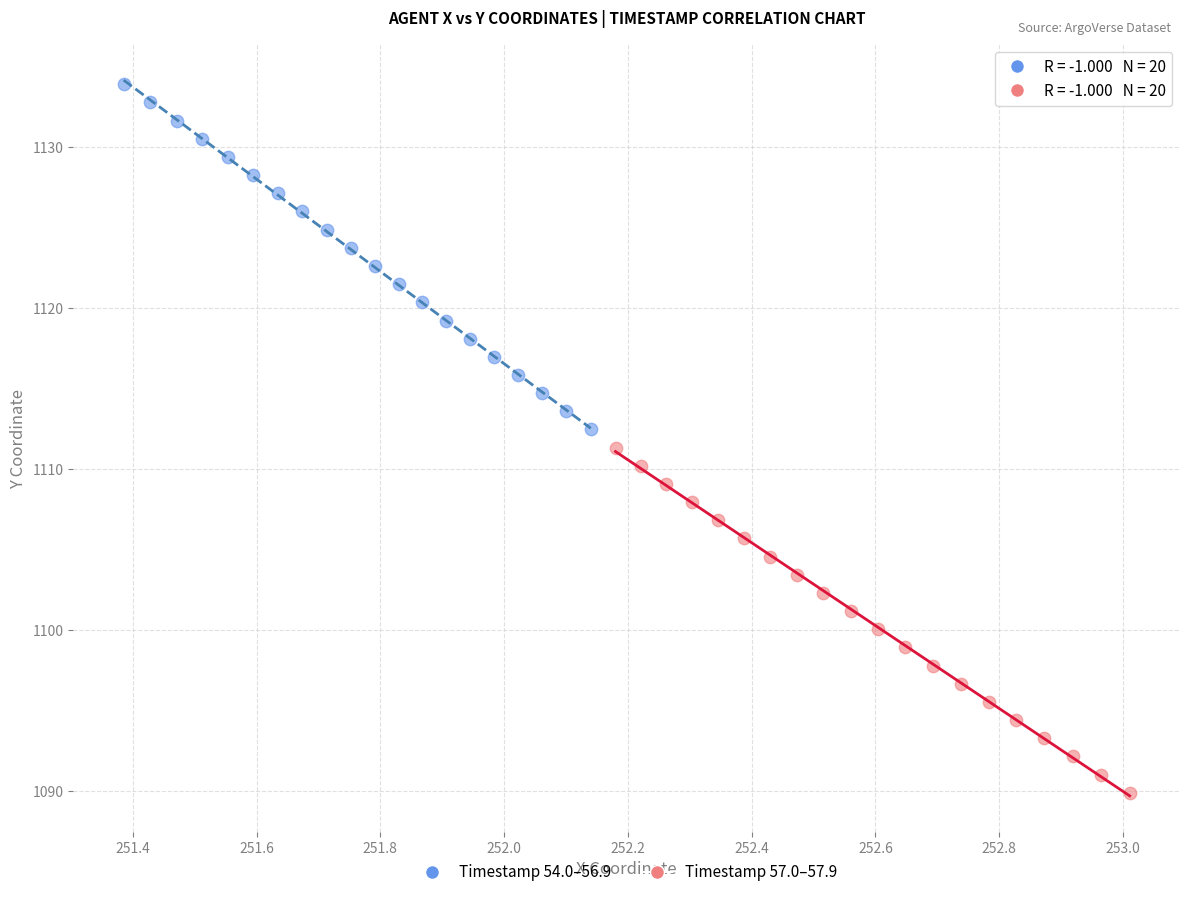

Which series reaches the maximum Y coordinate?

Timestamp 54.0–56.9